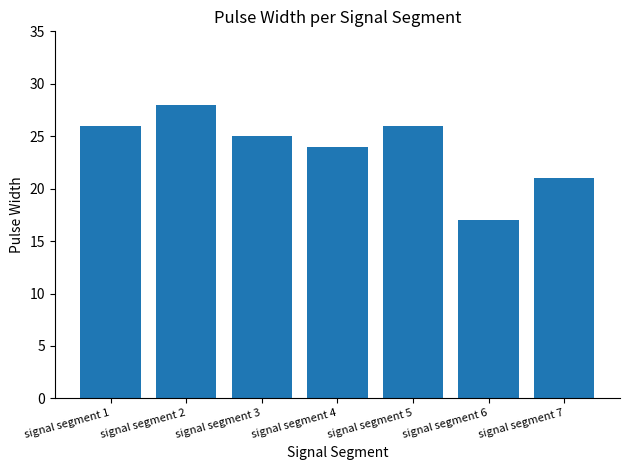

What is the ratio of the value at signal segment 4 to the value at signal segment 6?

1.4